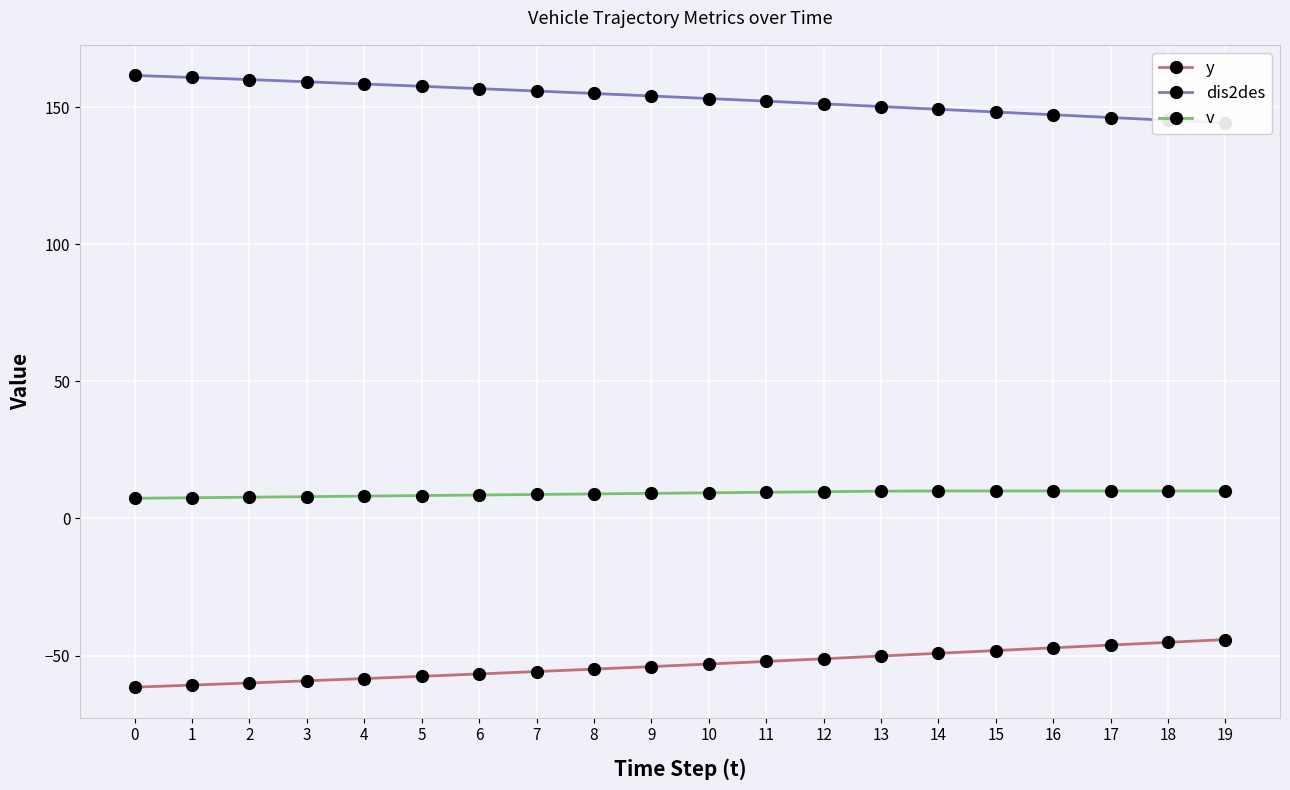

What are all the series names shown in the legend?

y, dis2des, v